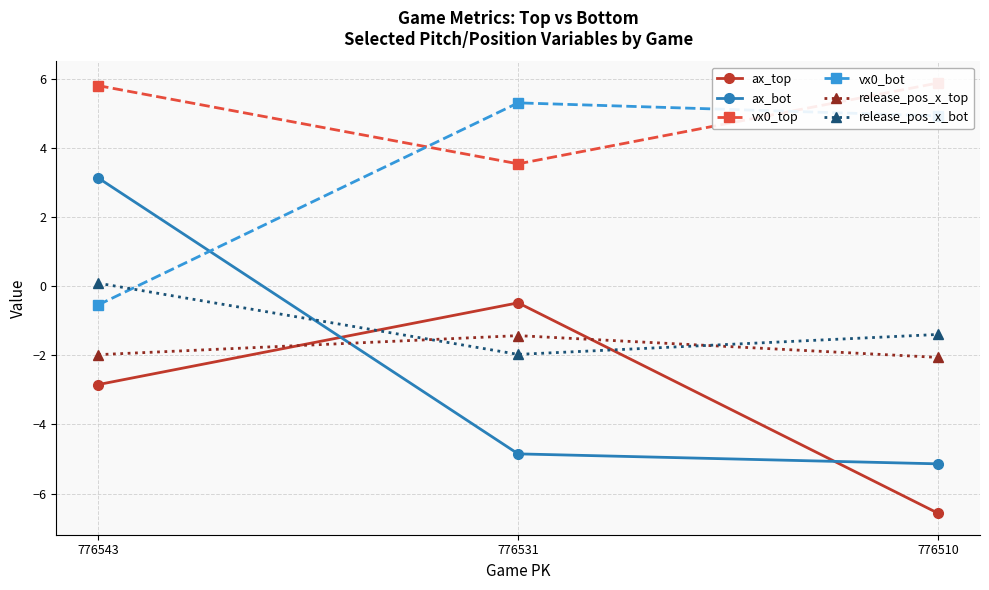

Is the value of ax_bot at 776510 greater than the value of release_pos_x_top at 776543?

No